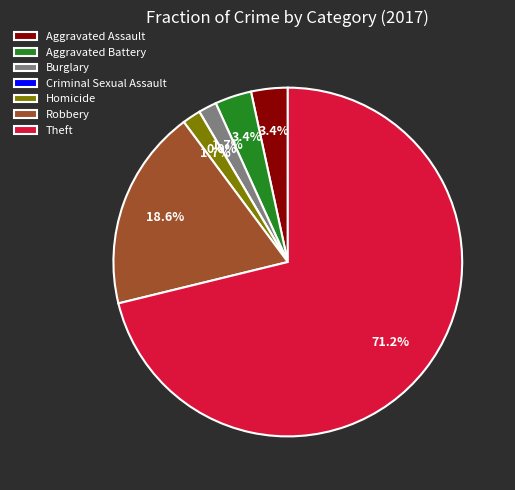

Does Aggravated Battery represent more than half of the total?

No